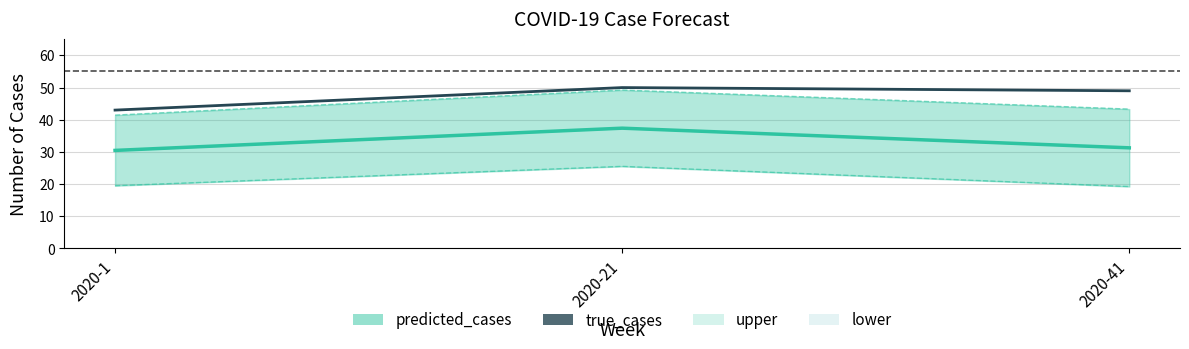

What is the total value across all series at 2020-41?

142.8